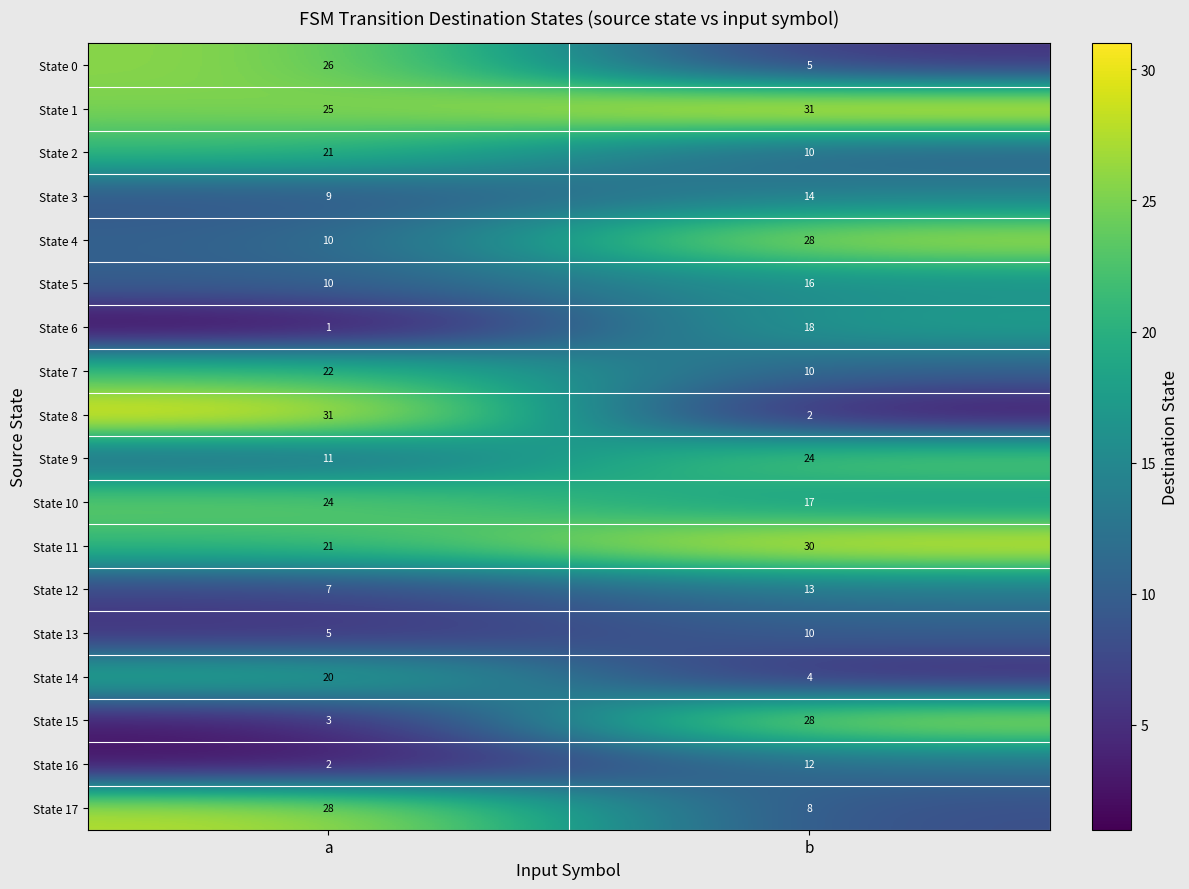

Rank the categories by State 7 value from highest to lowest.

a, b